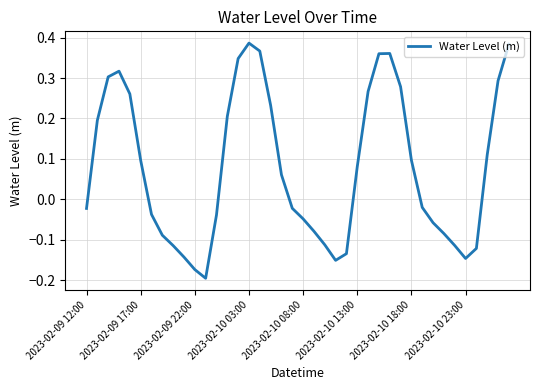

What is the value of the 24th point from the left?

-0.2